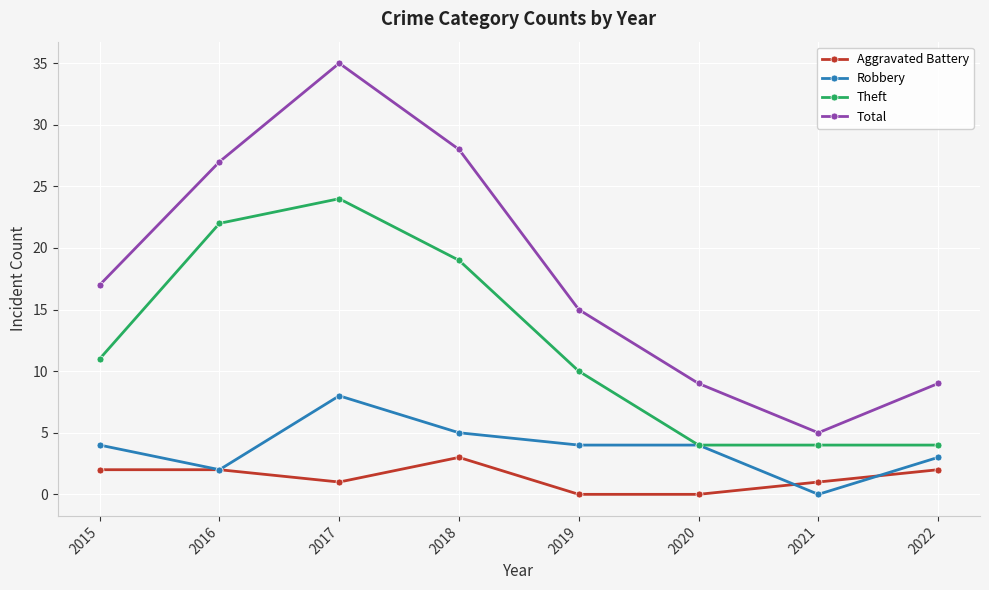

What is the maximum value shown in the chart?

35